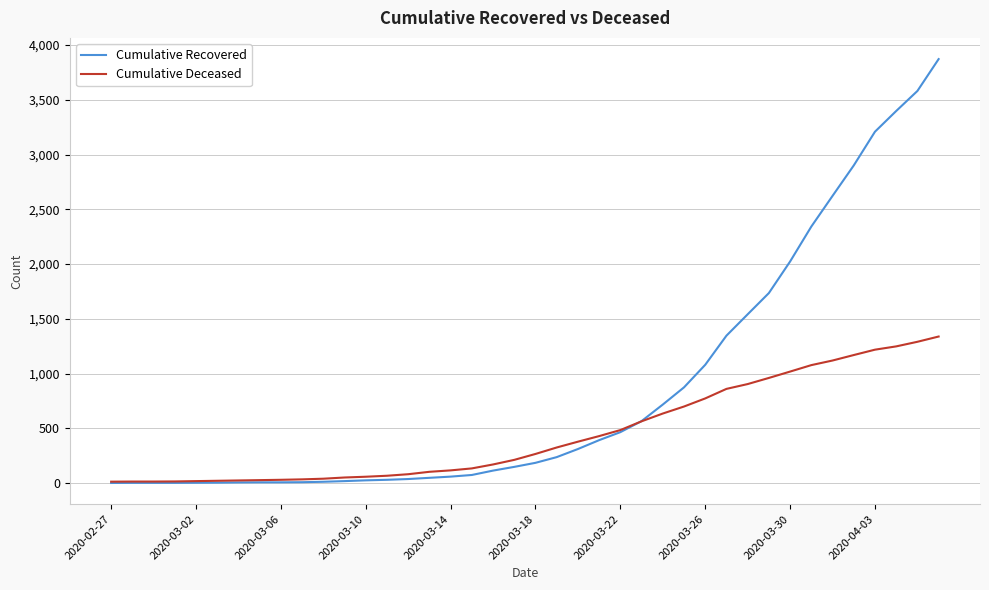

List the series in order of their overall mean, lowest first.

Cumulative Deceased, Cumulative Recovered